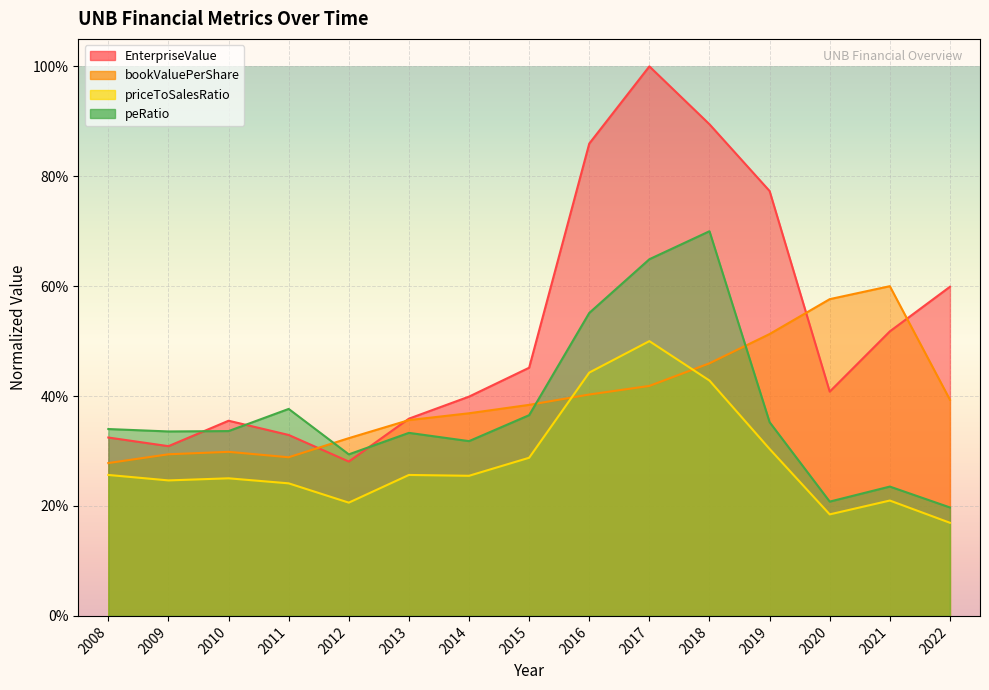

What is the average value of the EnterpriseValue series?

0.5